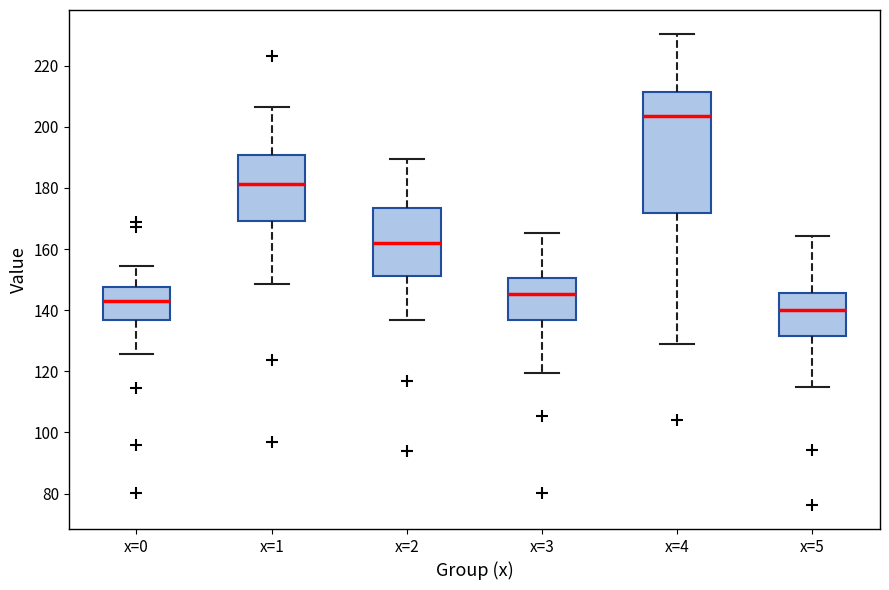

Reading left to right, transcribe this box plot: for each box, give where its median line is, the range the box spans, and where its two whiskers end, as read against the y-axis. The values are not printed on the chart, so give them approximately, as read against the axis.

x=0: median 142, box 136 to 148, whiskers 126 to 154
x=1: median 182, box 170 to 190, whiskers 148 to 206
x=2: median 162, box 152 to 174, whiskers 136 to 190
x=3: median 146, box 136 to 150, whiskers 120 to 166
x=4: median 204, box 172 to 212, whiskers 128 to 230
x=5: median 140, box 132 to 146, whiskers 114 to 164